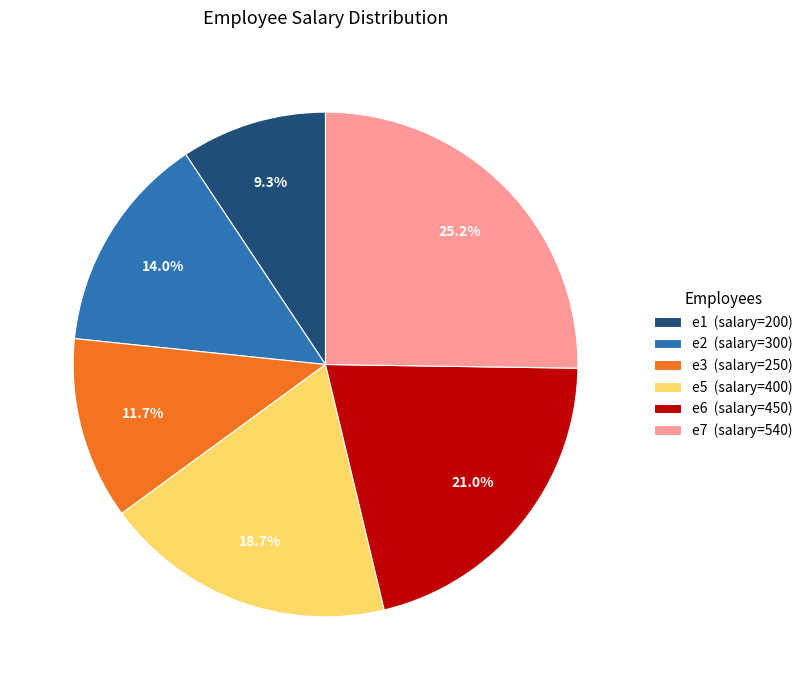

Count the number of slices in the pie.

6